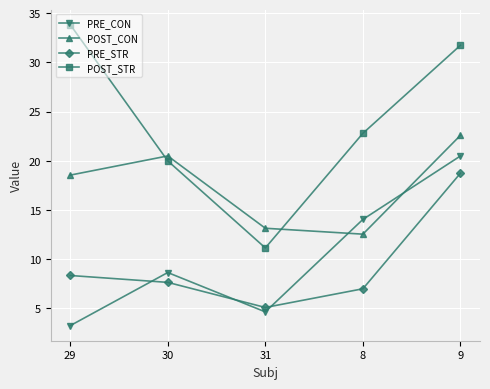

What is the difference between the second highest and minimum values in the POST_STR series?

20.6